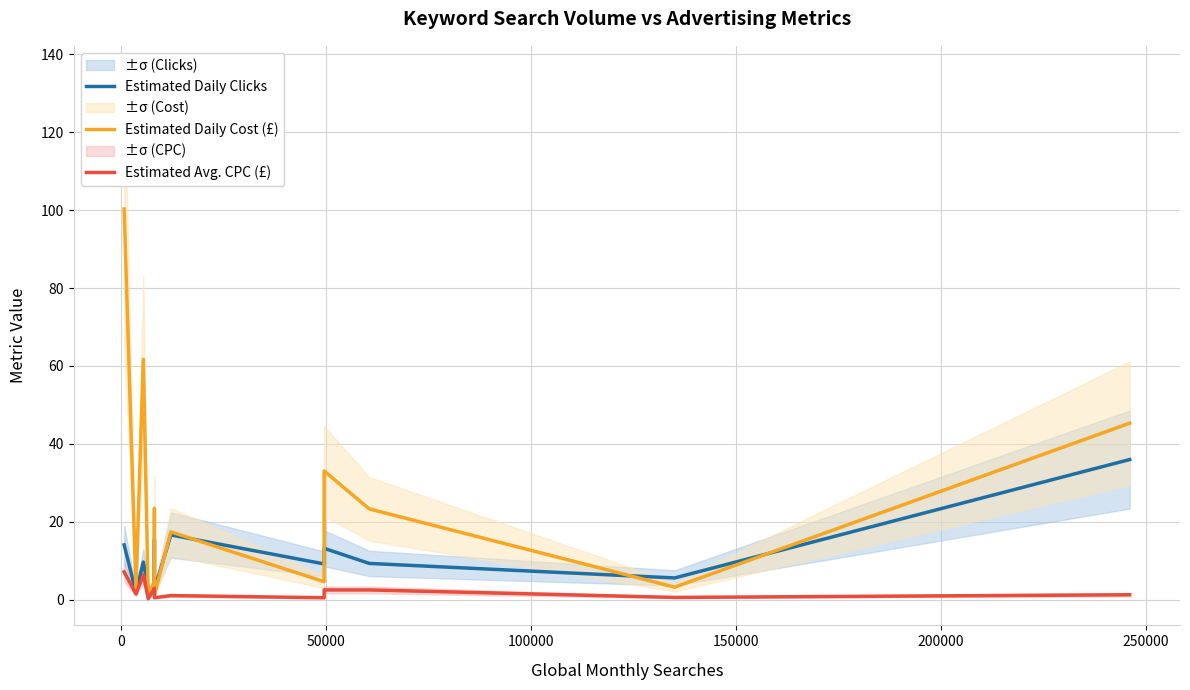

Reading left to right, list all the values displayed in this chart.

Estimated Daily Clicks: 14.1	1.9	9.7	2.9	1.6	15.3	3.6	2.5	16.6	9.2	13.2	9.3	5.6	36.0
Estimated Daily Cost (£): 100.3	2.8	61.7	0.7	4.8	23.4	3.0	1.2	17.4	4.6	33.0	23.3	3.2	45.3
Estimated Avg. CPC (£): 7.1	1.5	6.4	0.2	2.9	1.5	0.8	0.5	1.1	0.5	2.5	2.5	0.6	1.3